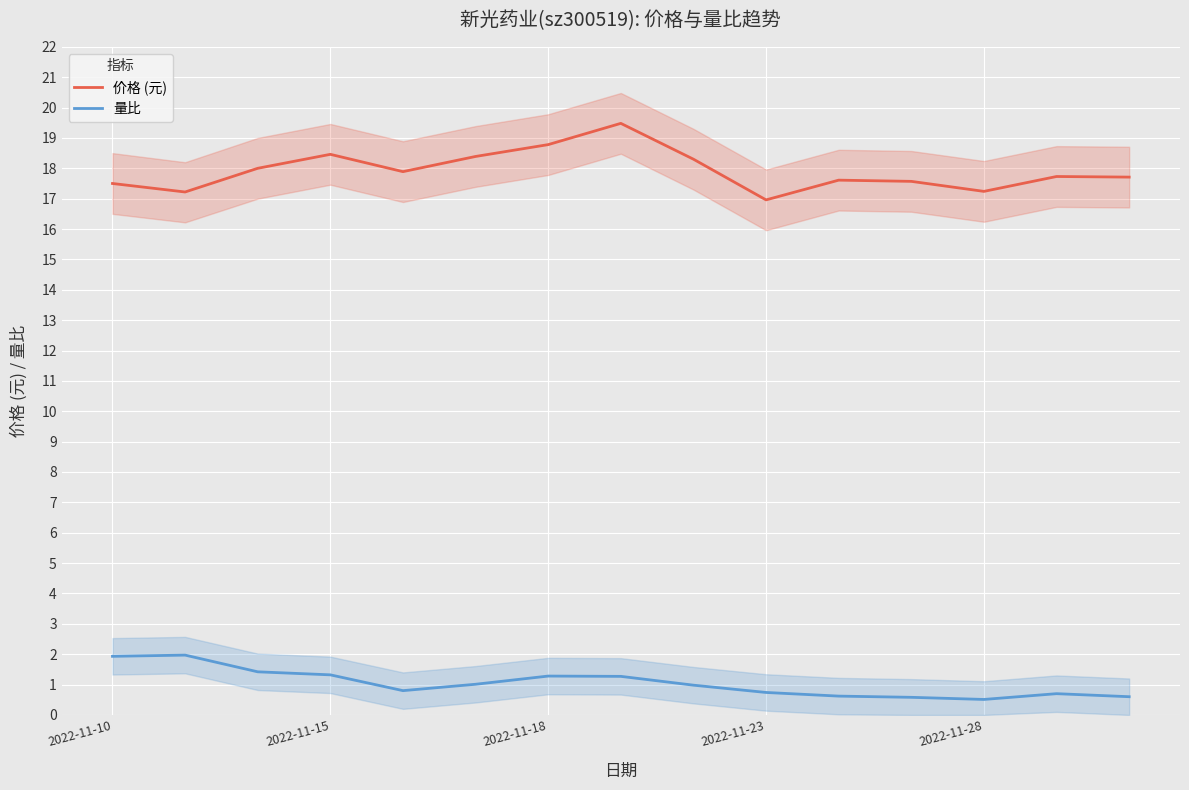

List the series in order of their overall mean, lowest first.

量比, 价格 (元)